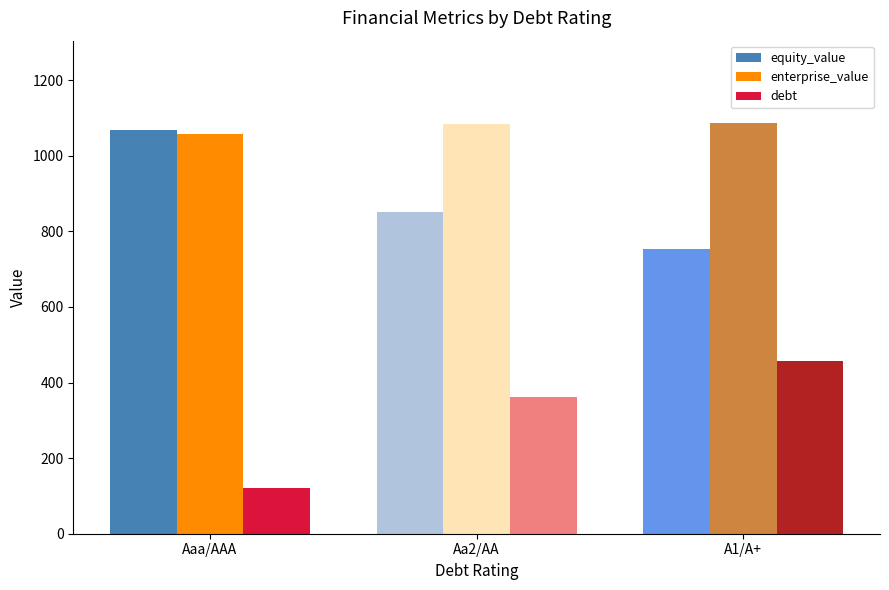

How many bars are there in each group?

3